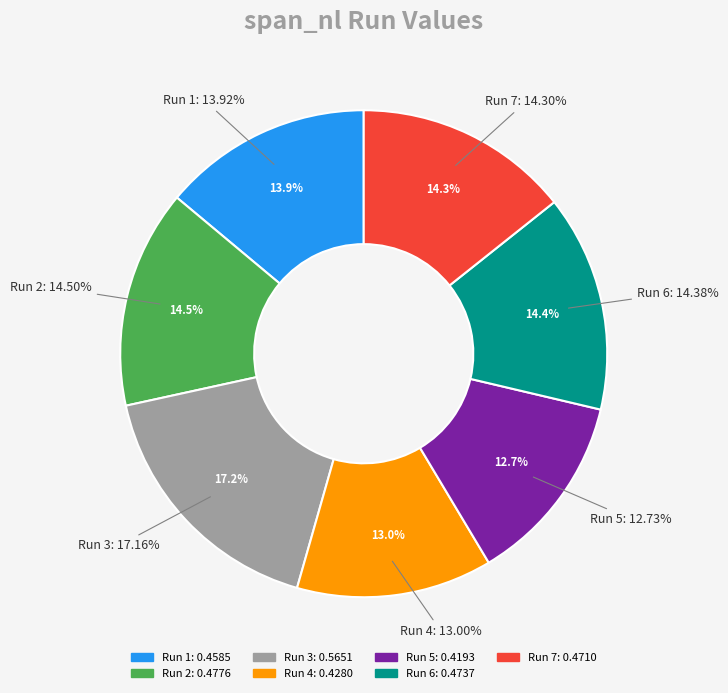

To the nearest percent, what is the combined percentage of Run 7 and Run 2?

29%